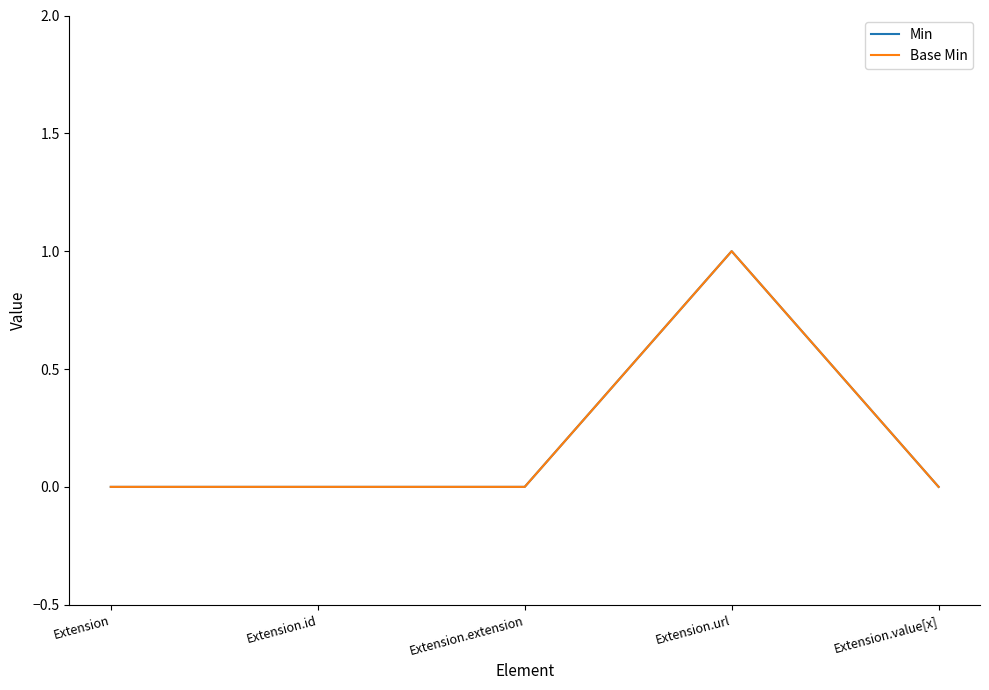

Does the chart display data point markers on the line(s)?

No